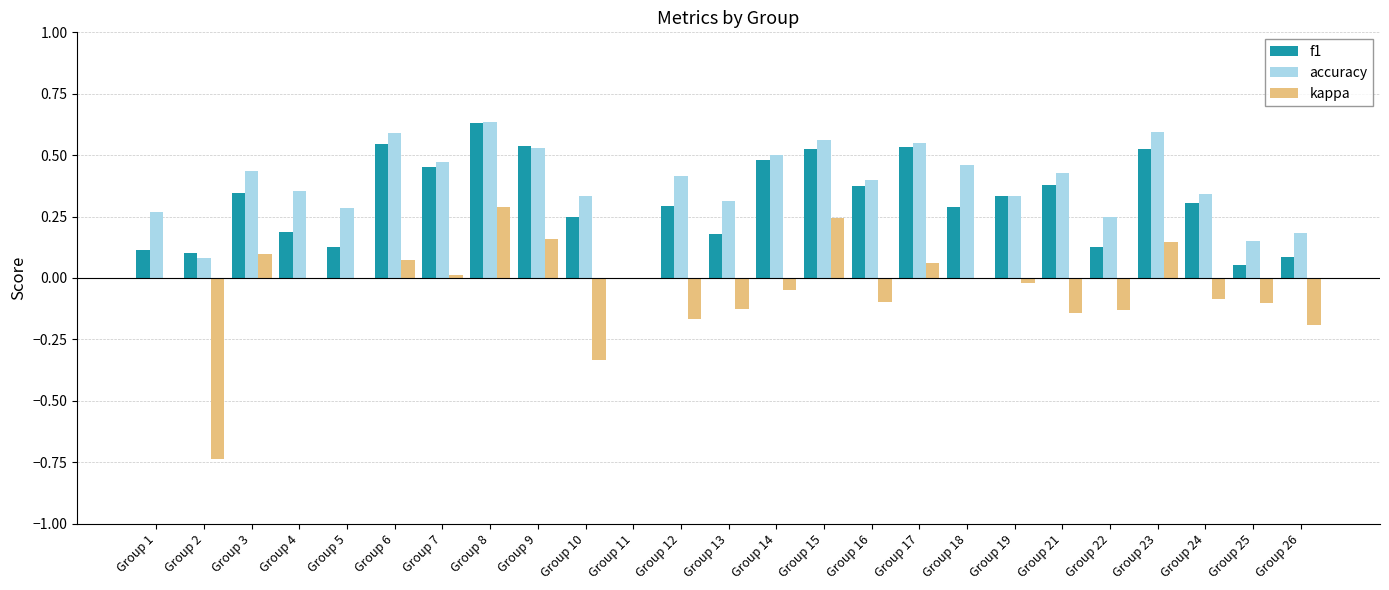

True or false: kappa has a value of 0.1 at Group 17.

True